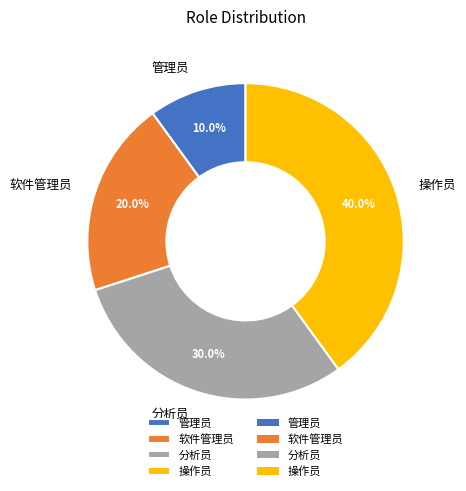

Which category has the smallest portion of the pie?

管理员